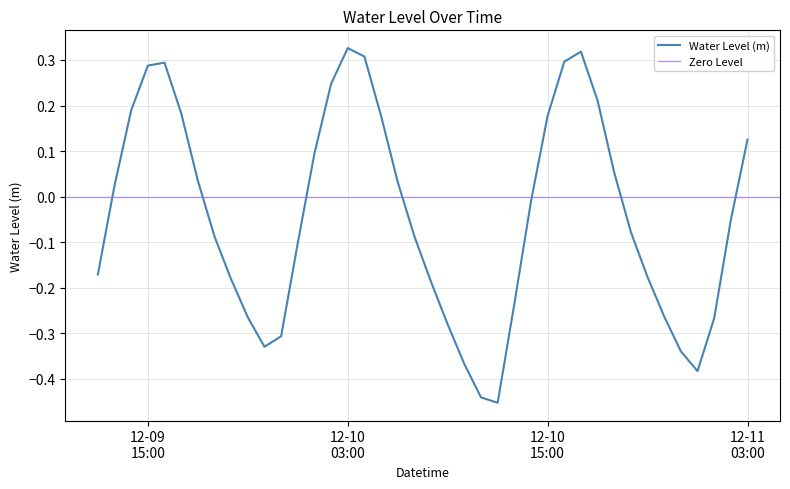

Reading left to right, list all the values displayed in this chart.

-0.2	0.0	0.2	0.3	0.3	0.2	0.0	-0.1	-0.2	-0.3	-0.3	-0.3	-0.1	0.1	0.2	0.3	0.3	0.2	0.0	-0.1	-0.2	-0.3	-0.4	-0.4	-0.5	-0.2	-0.0	0.2	0.3	0.3	0.2	0.1	-0.1	-0.2	-0.3	-0.3	-0.4	-0.3	-0.1	0.1